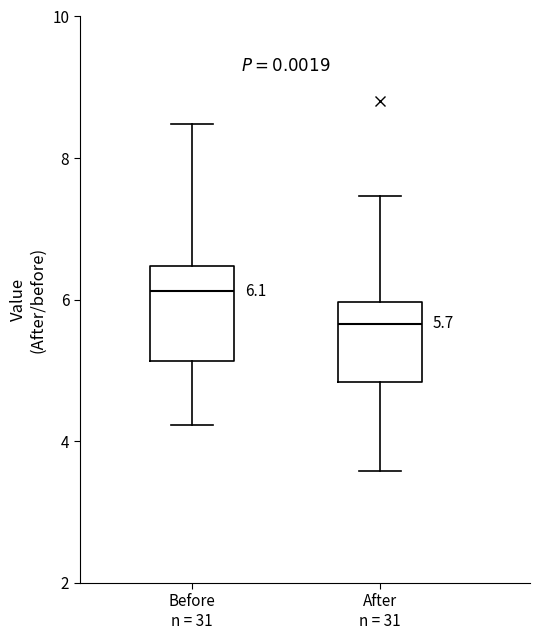

Which box's median line is the highest?

Before n = 31